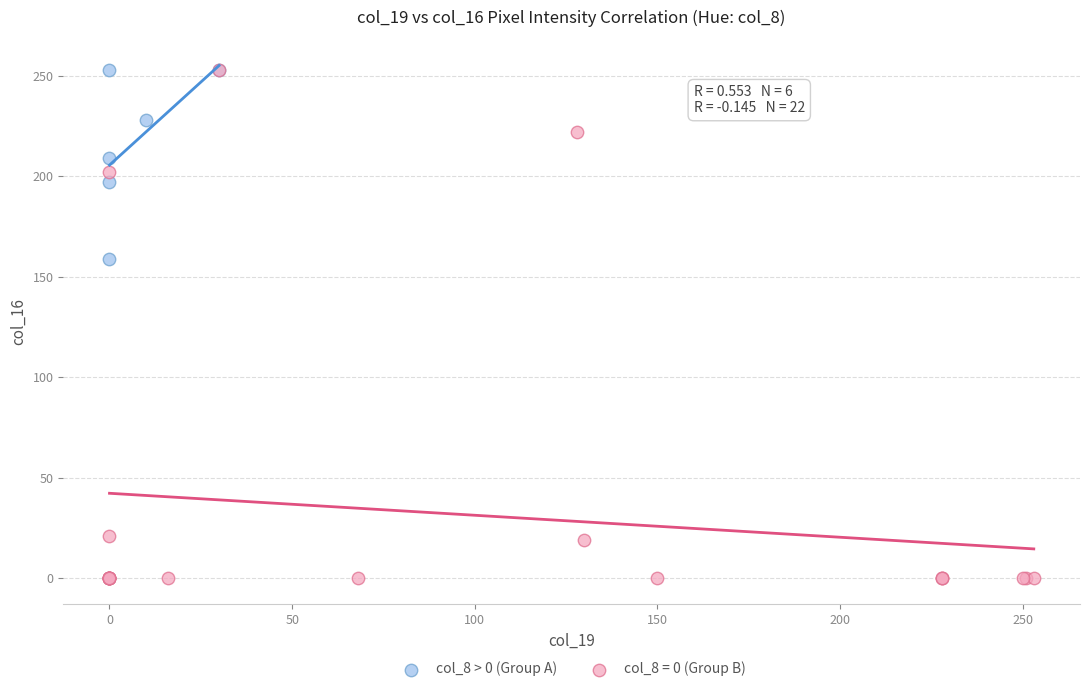

Which series has the widest spread of Y values?

col_8 = 0 (Group B)